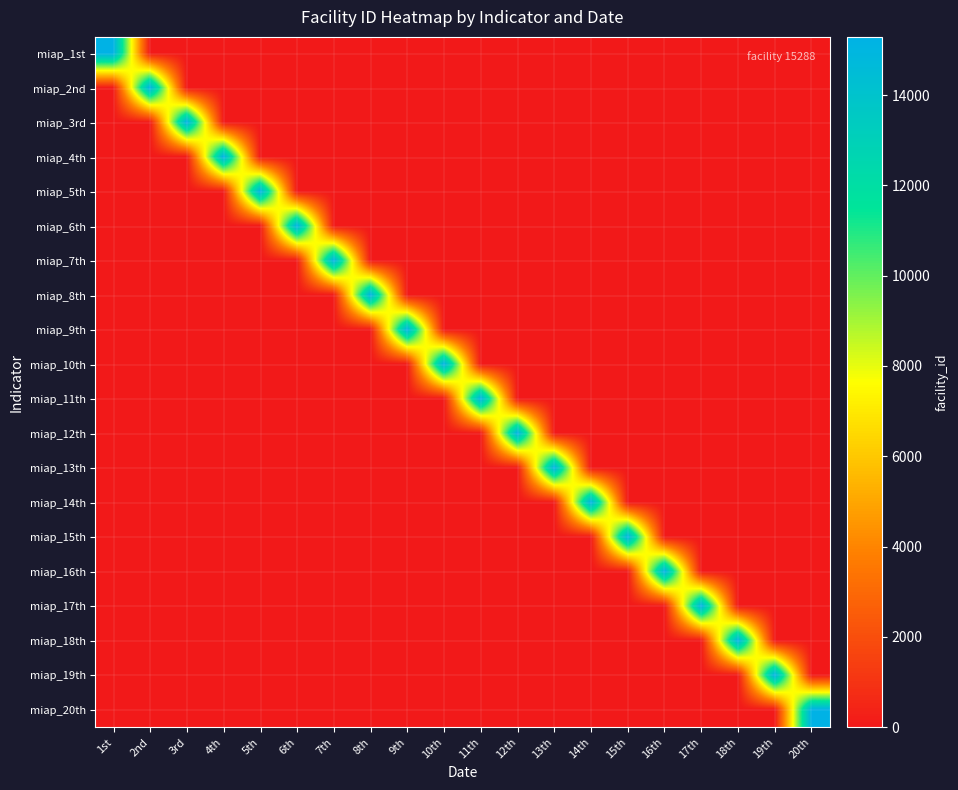

What is the greatest value displayed?

15288